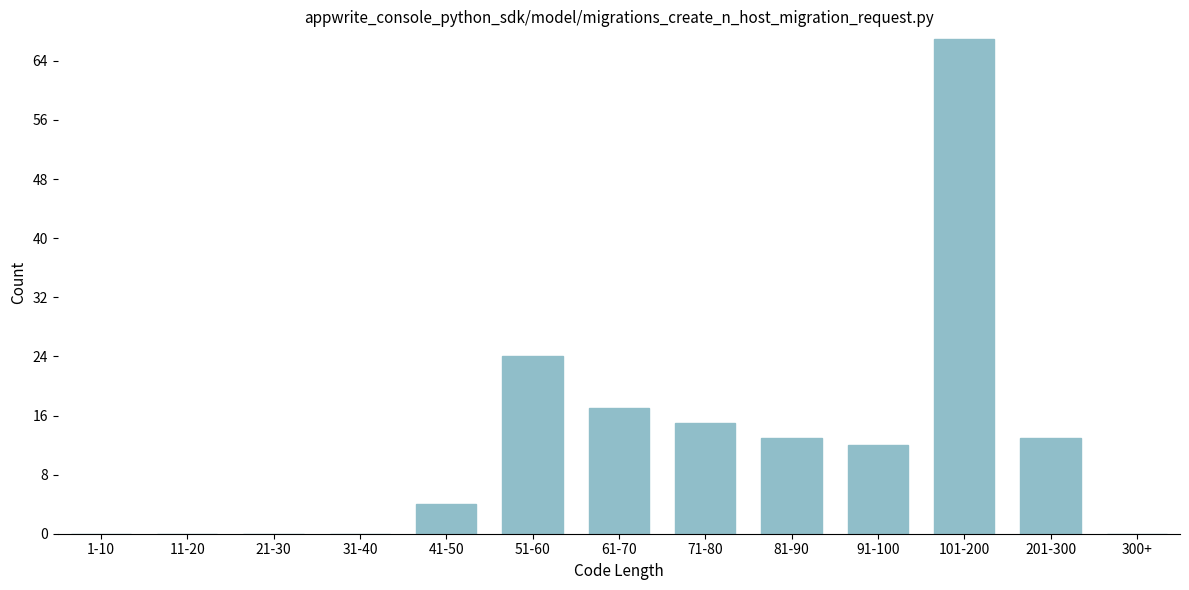

Reading left to right, extract all data points from this chart.

1-10=0	11-20=0	21-30=0	31-40=0	41-50=4	51-60=24	61-70=17	71-80=15	81-90=13	91-100=12	101-200=67	201-300=13	300+=0